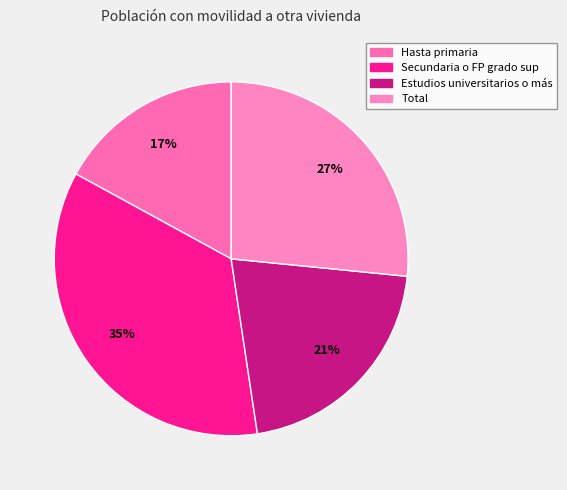

The Hasta primaria slice represents 17% of the pie. True or false?

True